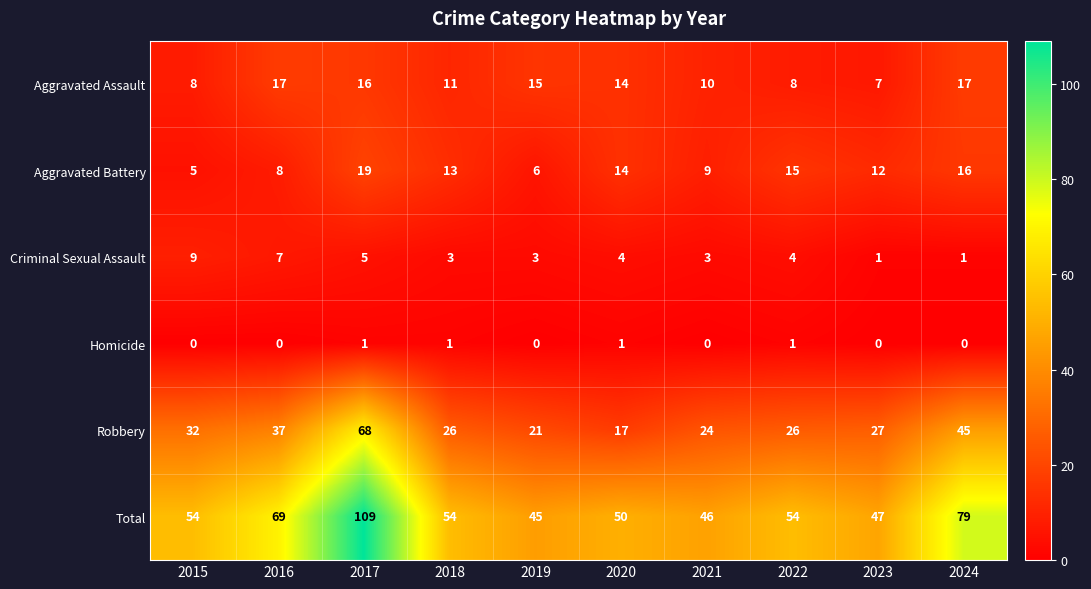

Which category has the highest value in the Aggravated Battery series?

2017